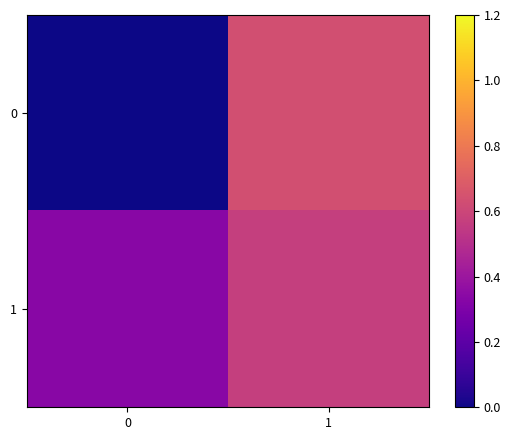

Reading right to left, extract all data points from this chart.

0: 1=0.6	0=0.0
1: 1=0.6	0=0.3